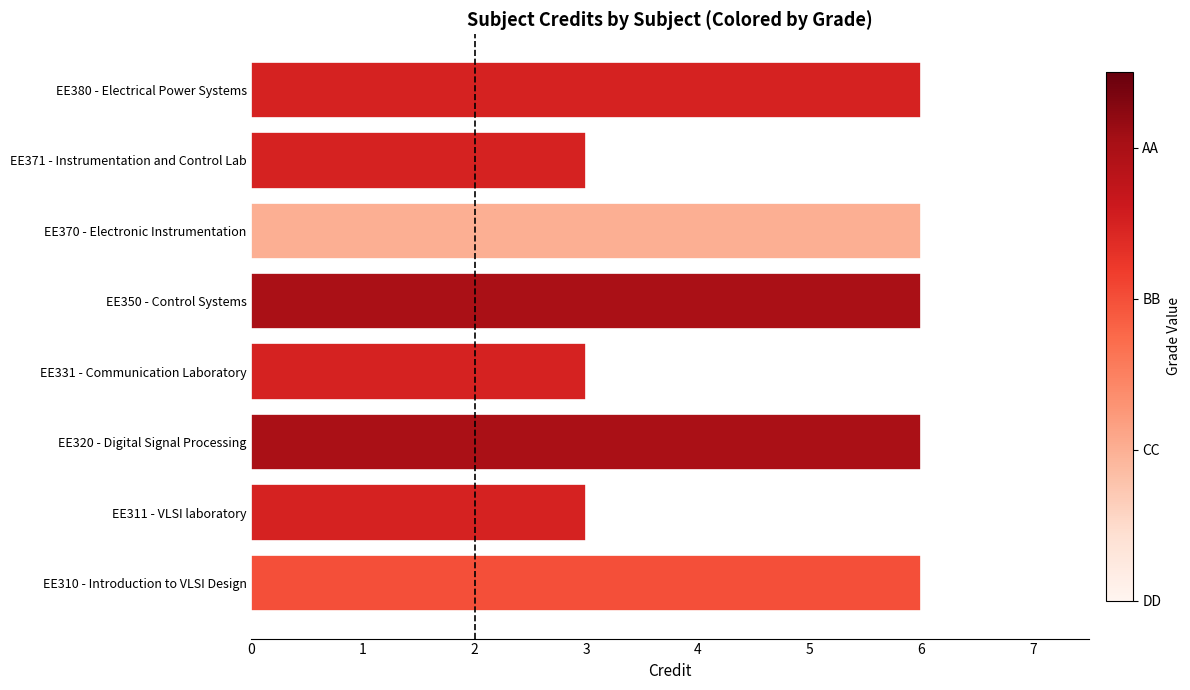

What is the maximum value shown in the chart?

6